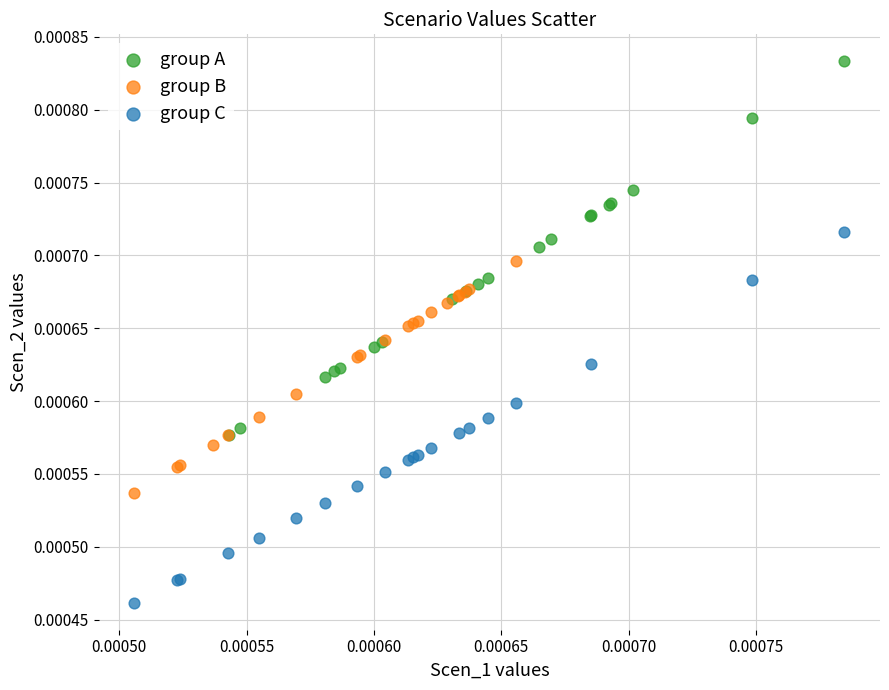

Which series contains the lowest Y value?

group C